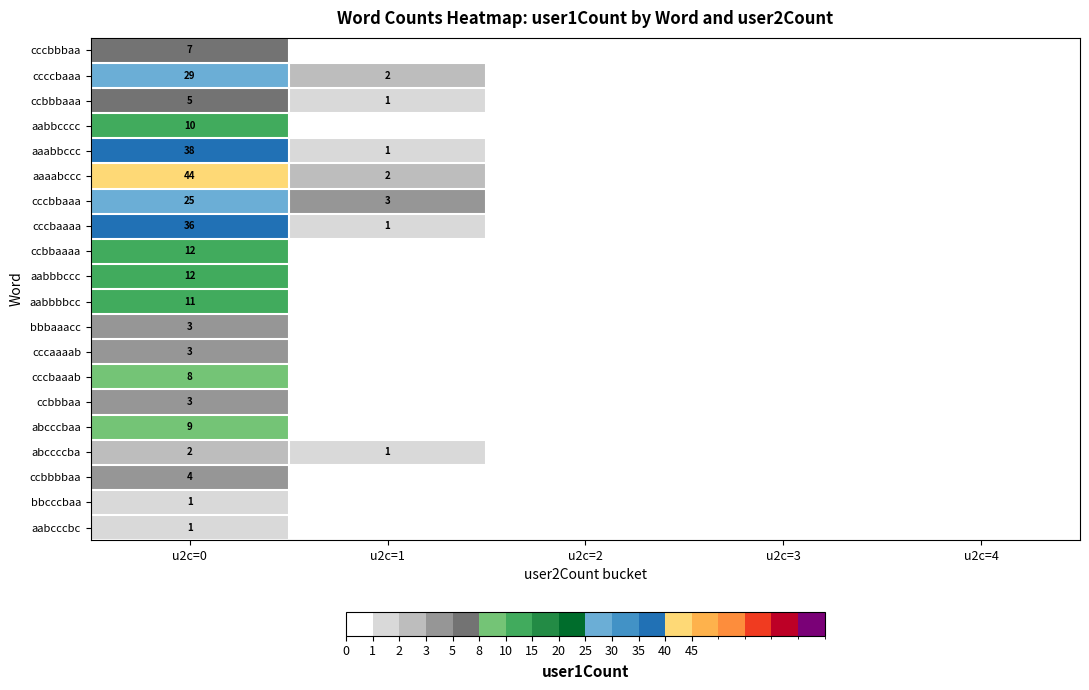

What is the difference between the highest and lowest values at u2c=0?

43